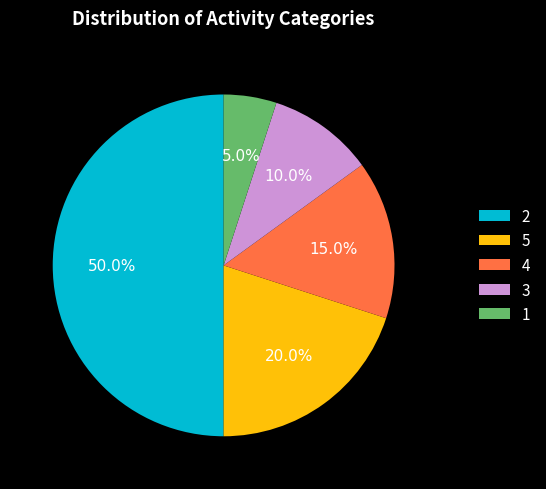

The 3 slice represents 21% of the pie. True or false?

False